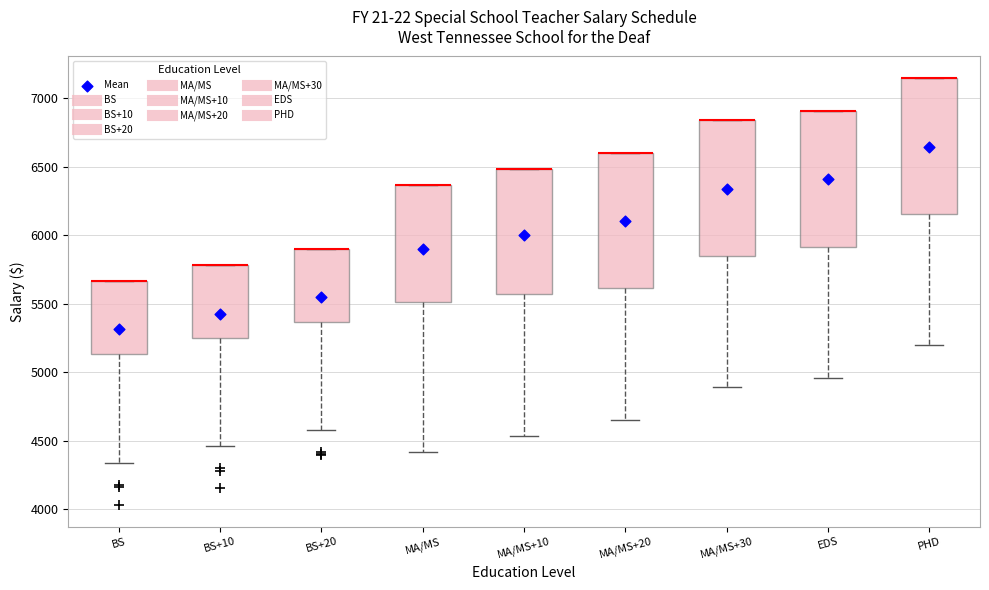

Reading left to right, read every box against the y-axis: the position of its median line, the range the box covers, and the ends of its whiskers. The values are not printed on the chart, so give them approximately, as read against the axis.

BS: median 5650 (drawn on the box's upper edge), box 5150 to 5650, whiskers 4350 to 5650
BS+10: median 5800 (drawn on the box's upper edge), box 5250 to 5800, whiskers 4450 to 5800
BS+20: median 5900 (drawn on the box's upper edge), box 5350 to 5900, whiskers 4600 to 5900
MA/MS: median 6350 (drawn on the box's upper edge), box 5500 to 6350, whiskers 4400 to 6350
MA/MS+10: median 6500 (drawn on the box's upper edge), box 5550 to 6500, whiskers 4550 to 6500
MA/MS+20: median 6600 (drawn on the box's upper edge), box 5600 to 6600, whiskers 4650 to 6600
MA/MS+30: median 6850 (drawn on the box's upper edge), box 5850 to 6850, whiskers 4900 to 6850
EDS: median 6900 (drawn on the box's upper edge), box 5900 to 6900, whiskers 4950 to 6900
PHD: median 7150 (drawn on the box's upper edge), box 6150 to 7150, whiskers 5200 to 7150